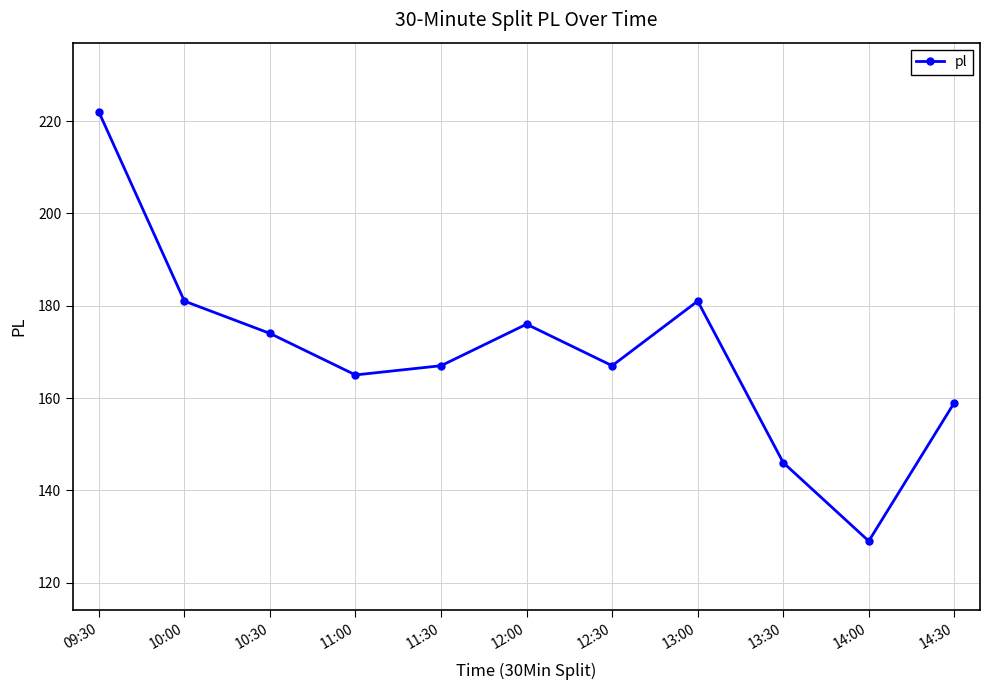

Where is the first local maximum?

12:00